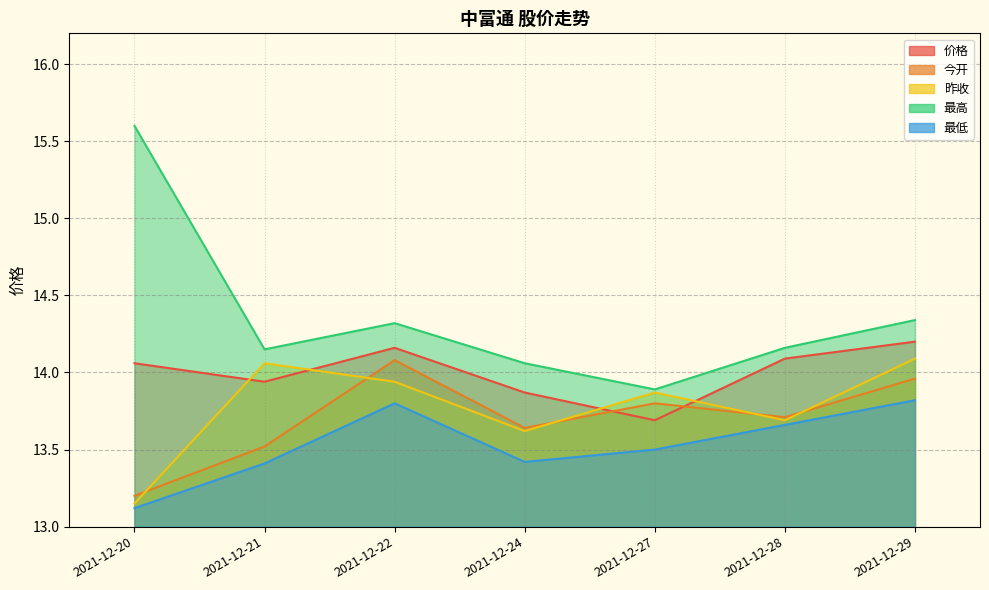

Count the 价格 values in the range 13 to 14.

3